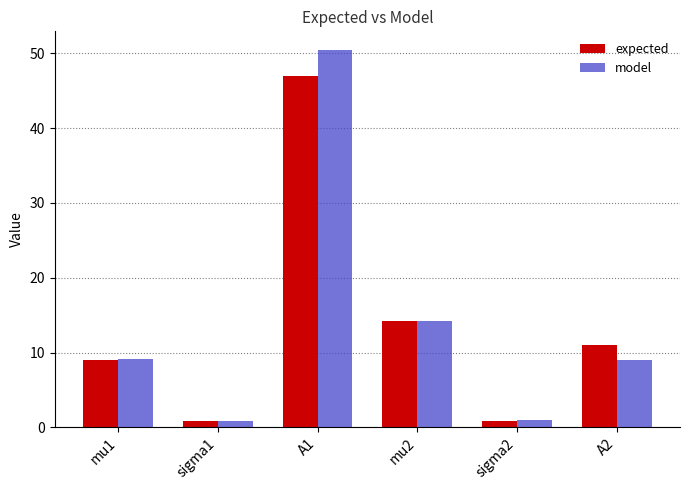

Is it true that expected equals 0.9 at sigma1?

True